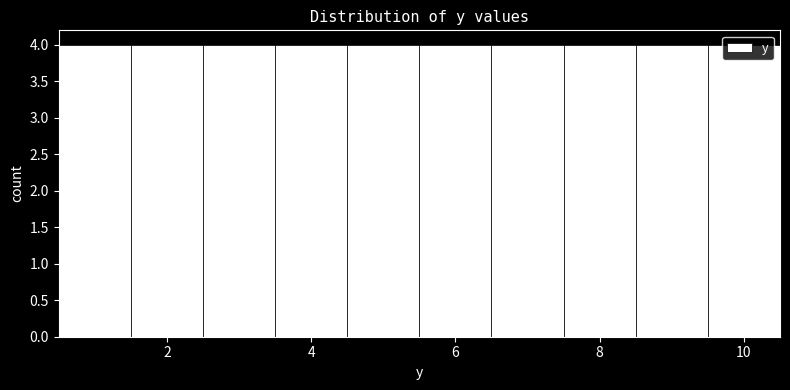

Reading left to right, list every bar in this chart as the range it spans on the x-axis followed by its height. Neither the bar edges nor the heights are printed on the chart, so give them approximately, as read against the axes.

0.5 to 1.5: 4
1.5 to 2.5: 4
2.5 to 3.5: 4
3.5 to 4.5: 4
4.5 to 5.5: 4
5.5 to 6.5: 4
6.5 to 7.5: 4
7.5 to 8.5: 4
8.5 to 9.5: 4
9.5 to 10.5: 4